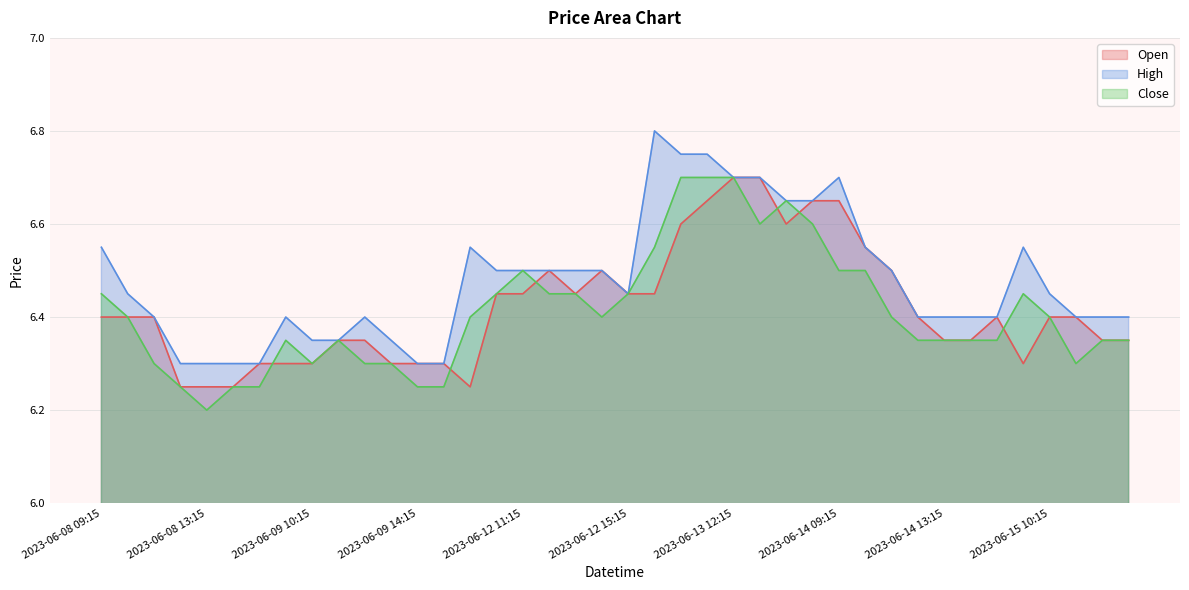

List the series in order of their overall mean, highest first.

High, Open, Close